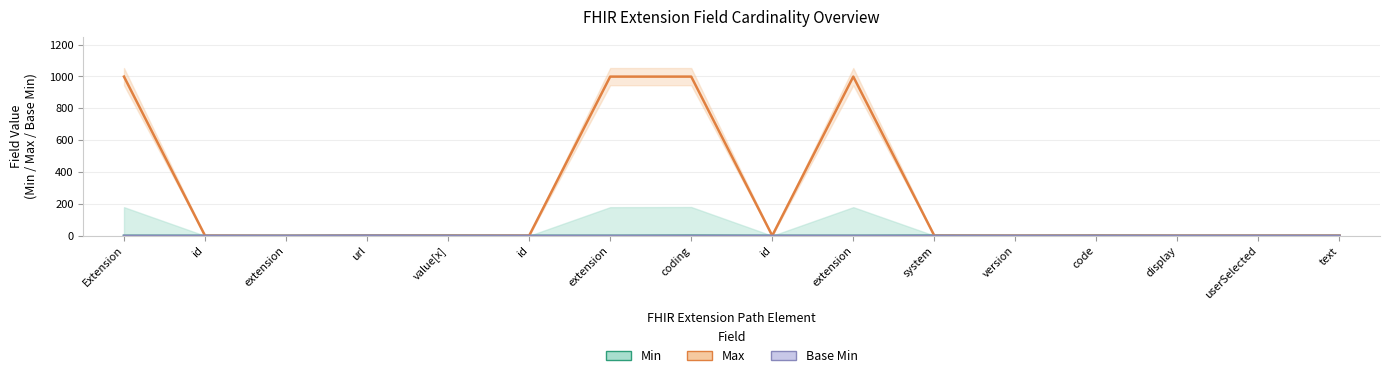

Reading right to left, transcribe all the data shown in this chart.

Min: 0	0	0	1	0	1	0	0	1	0	0	1	1	0	0	0
Max: 1	1	1	1	1	1	999	1	999	999	1	1	1	0	1	999
Base Min: 0	0	0	0	0	0	0	0	0	0	0	0	1	0	0	0